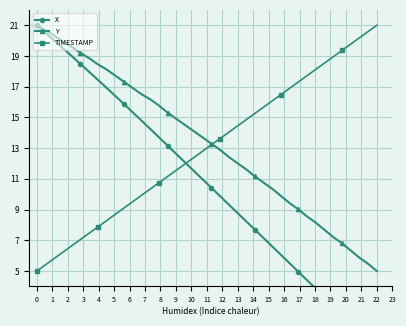

What is the lowest value of the Y series?

5.0